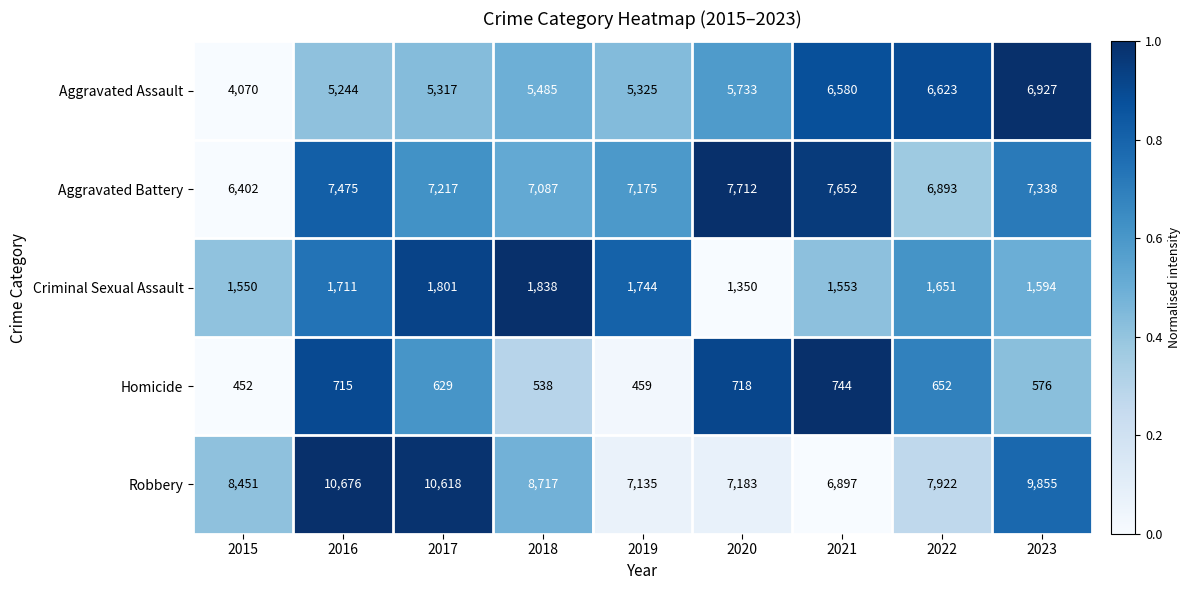

What is the total value across all series at 2020?

22696